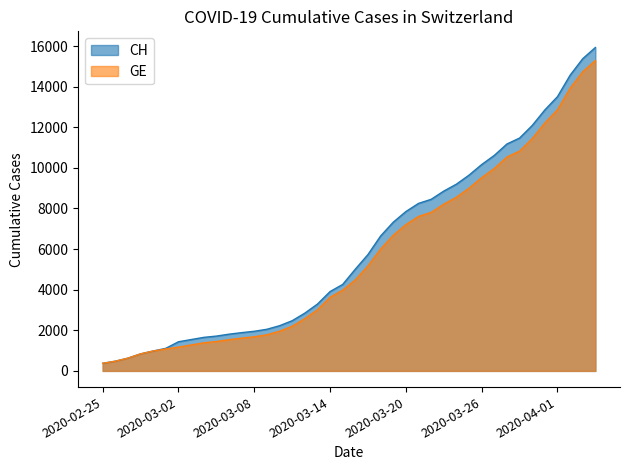

What is the average value of the CH series?

6053